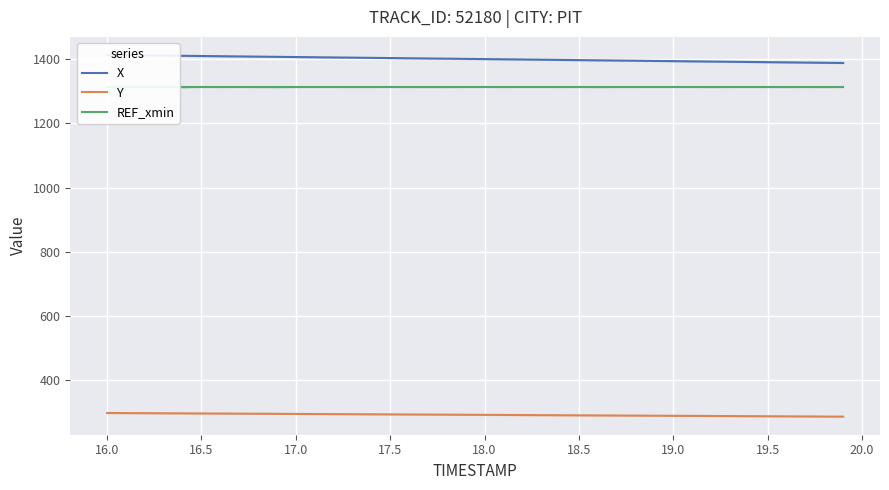

True or false: Y has more than 2 points higher than both neighbors.

False